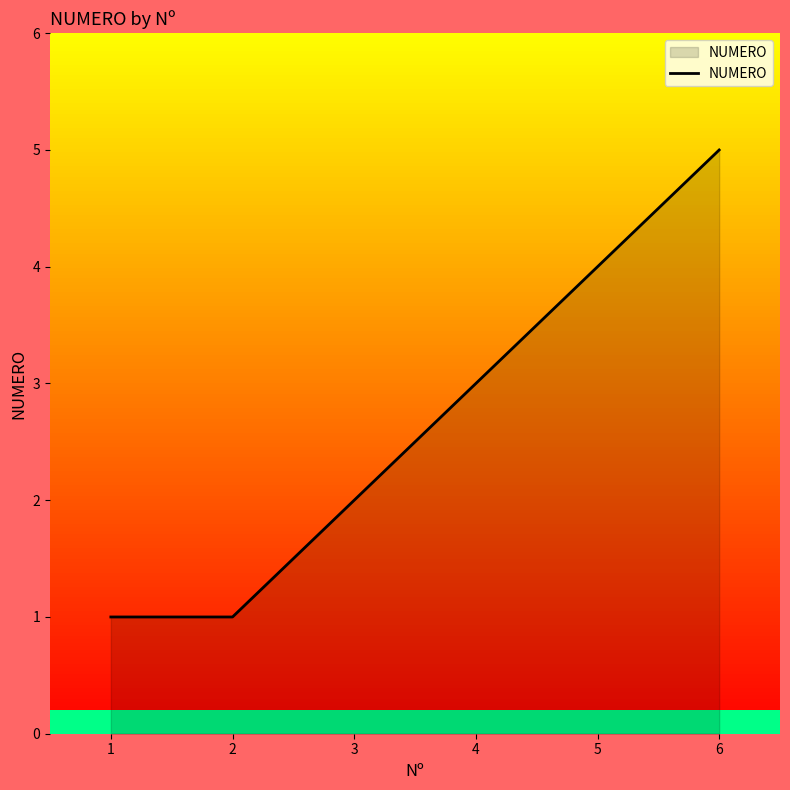

What is the difference between the maximum and second lowest values?

4